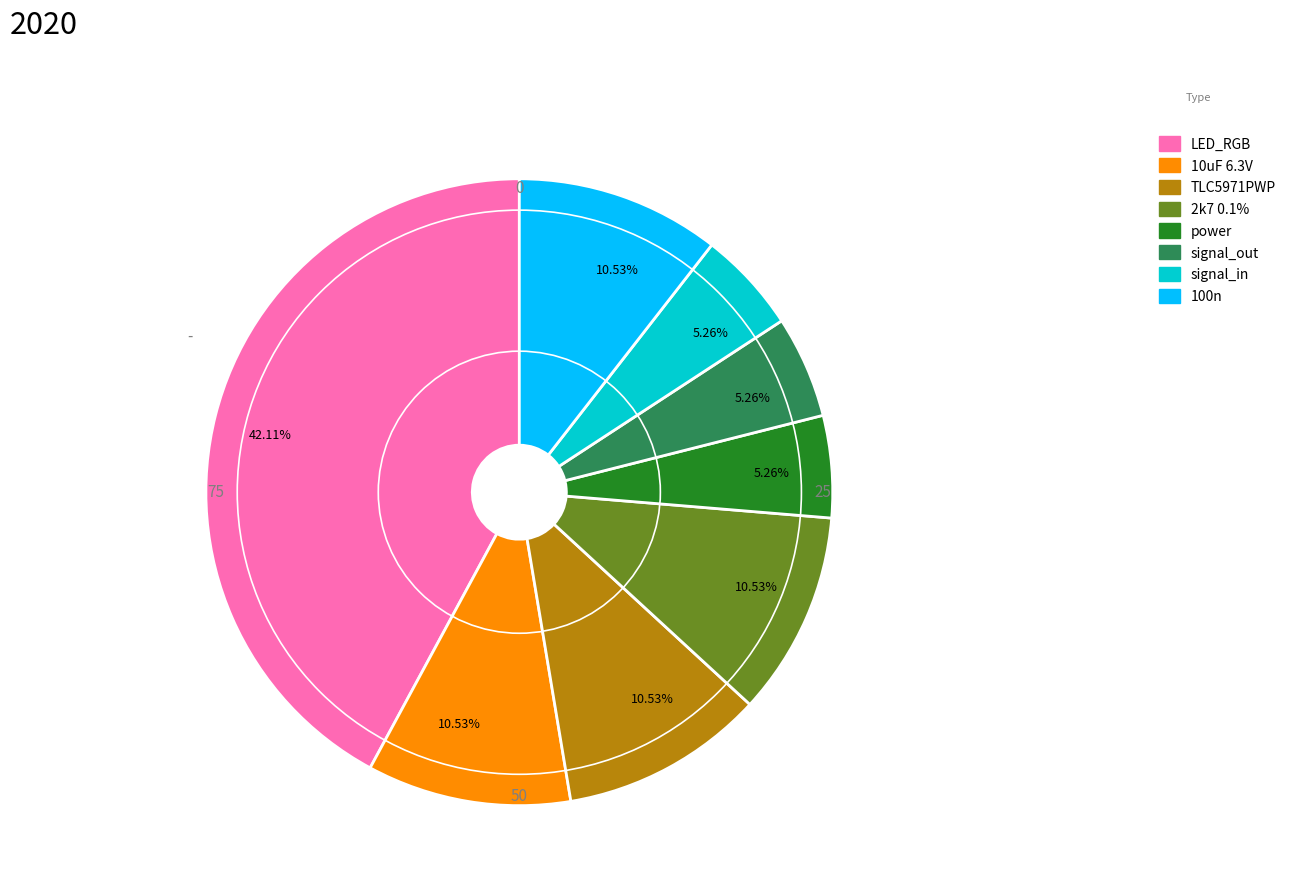

How many segments does this pie chart have?

8